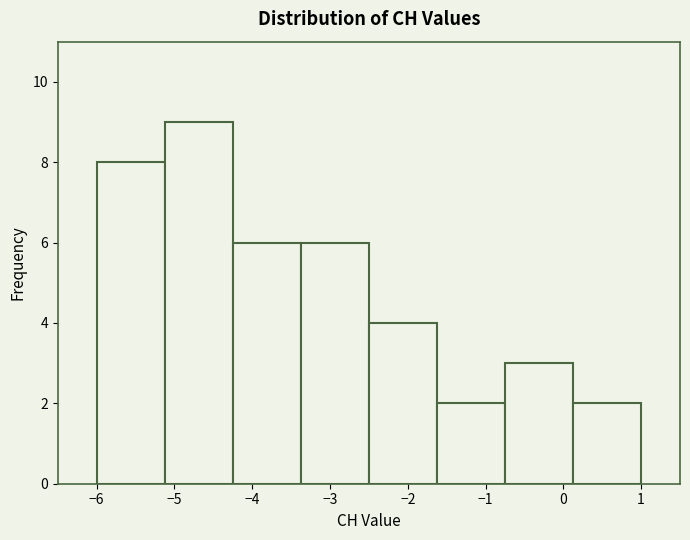

How tall is the bar that spans -4.2 to -3.4 on the x-axis? Neither the bar edges nor the heights are printed on the chart, so give them approximately, as read against the axes.

6